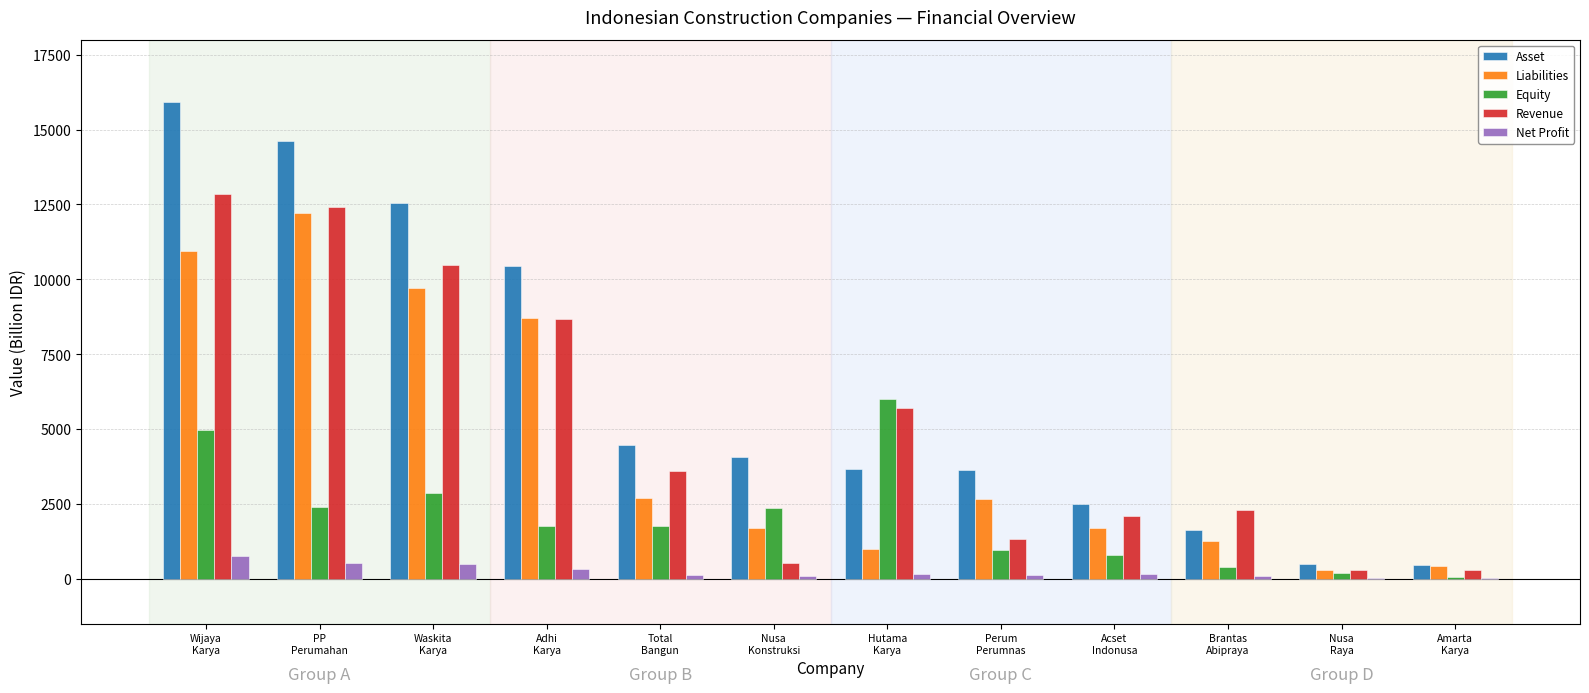

Read the Revenue value at Hutama
Karya.

5717.1